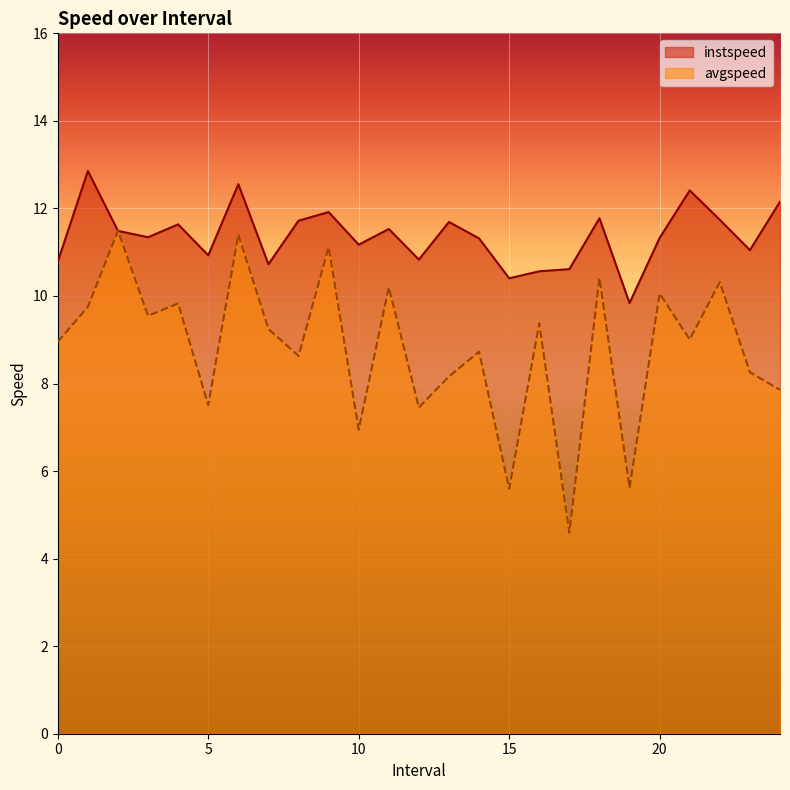

What is the label of the 1st point from the right?

24.0